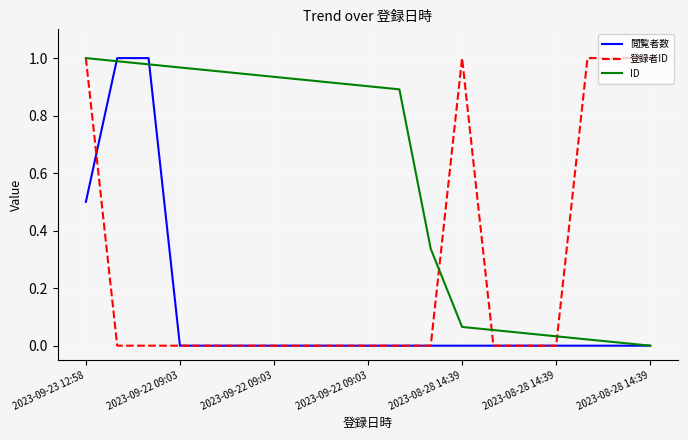

Which series has the largest total across all categories?

ID